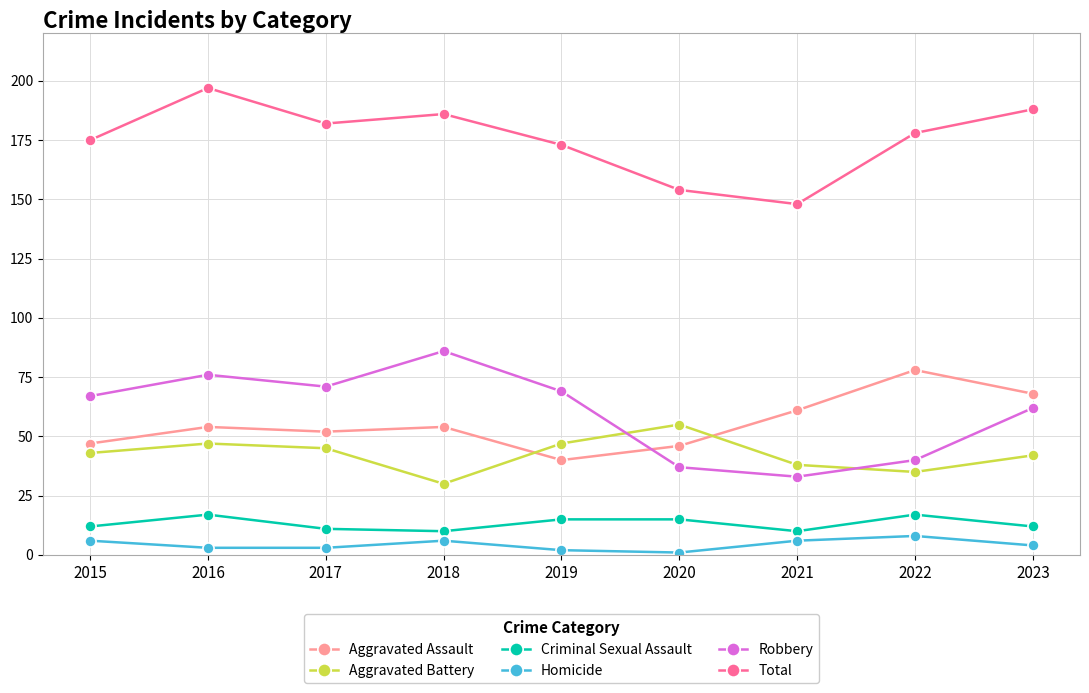

At which category does Total reach its first local peak?

2016